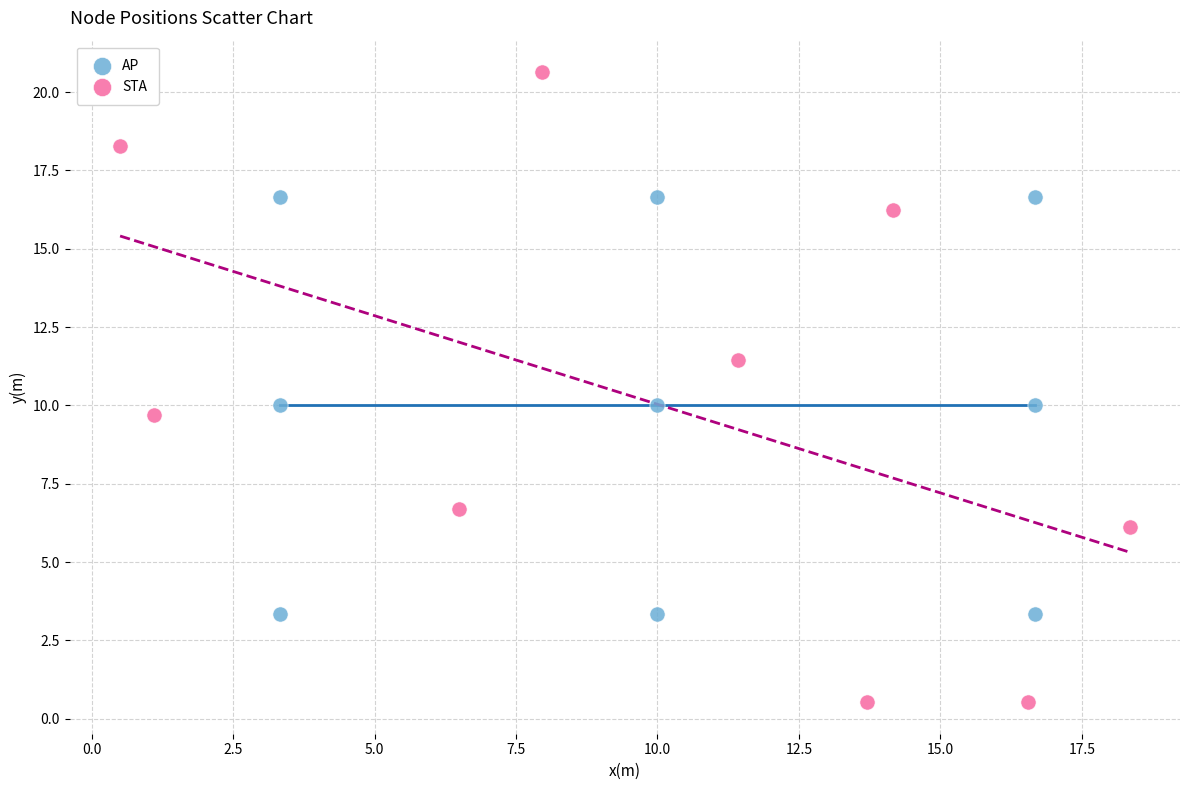

Which series reaches the minimum Y coordinate?

STA